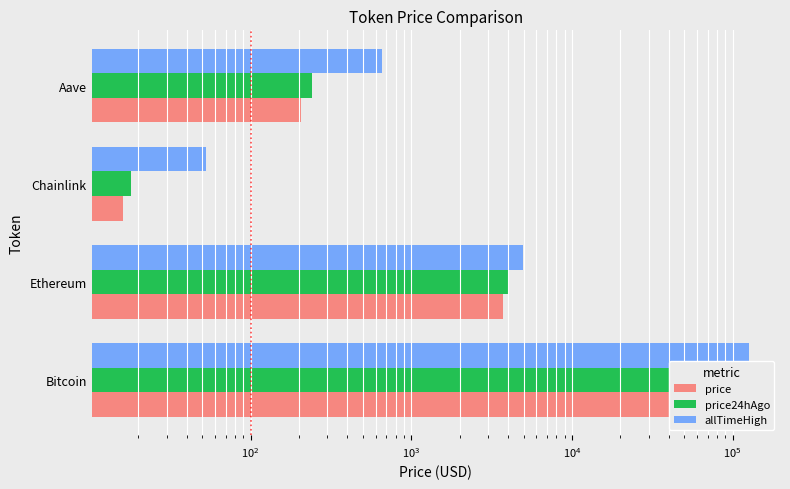

List the series in order of their peak value, lowest first.

price, price24hAgo, allTimeHigh